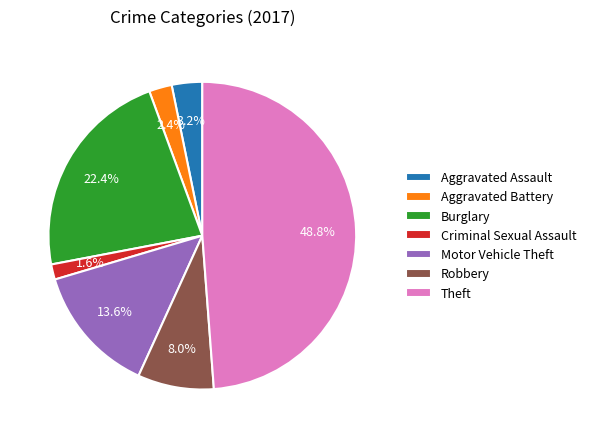

What percentage do Robbery and Aggravated Assault together represent?

11.2%